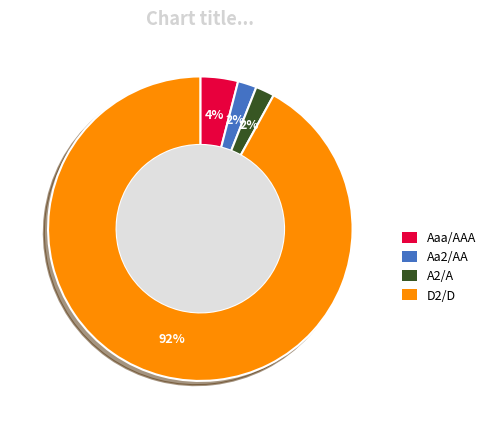

To the nearest percent, what is the combined percentage of Aa2/AA and A2/A?

4%